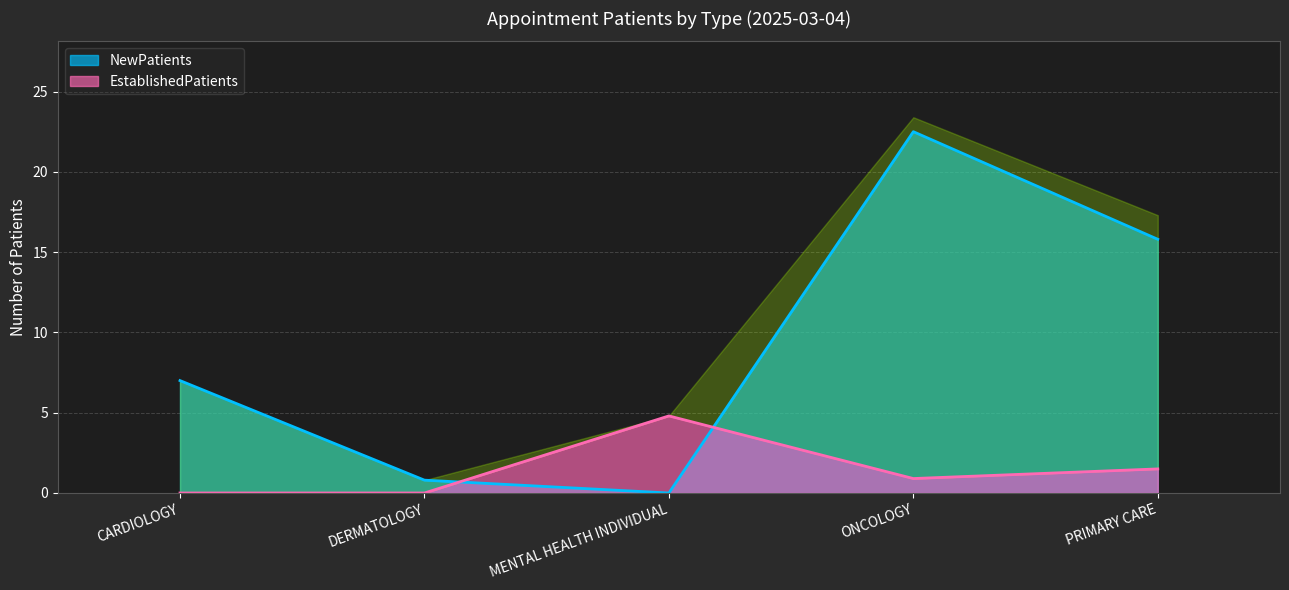

True or false: EstablishedPatients has a value of 1.5 at PRIMARY CARE.

True